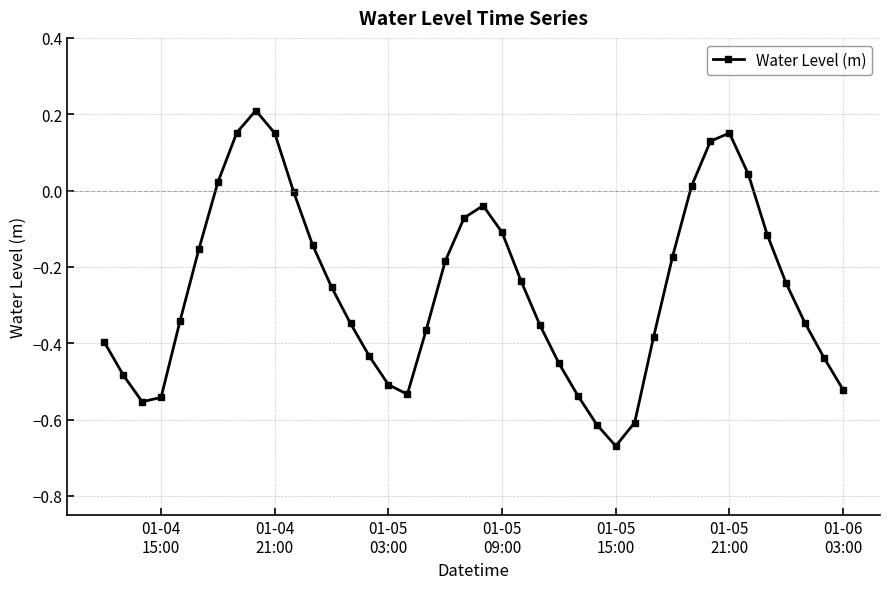

How many interior local valleys (lower than both neighbors) does the data have?

3